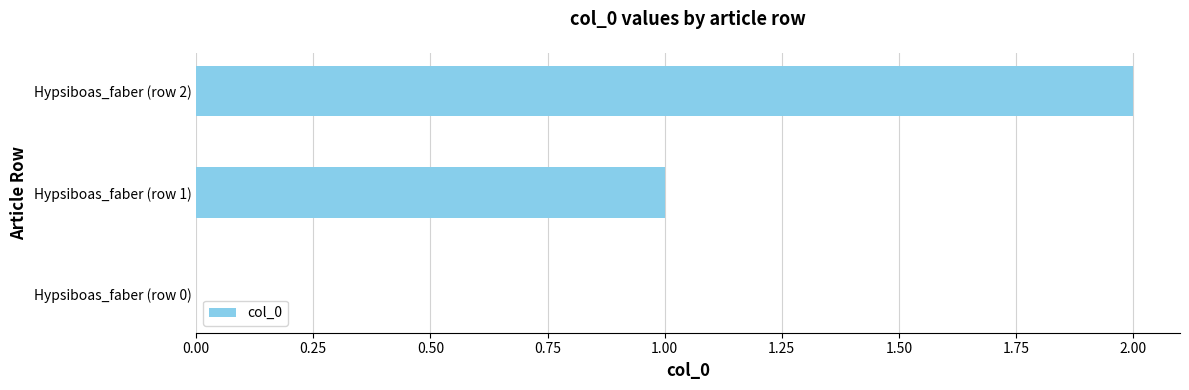

How many positive values are there?

2